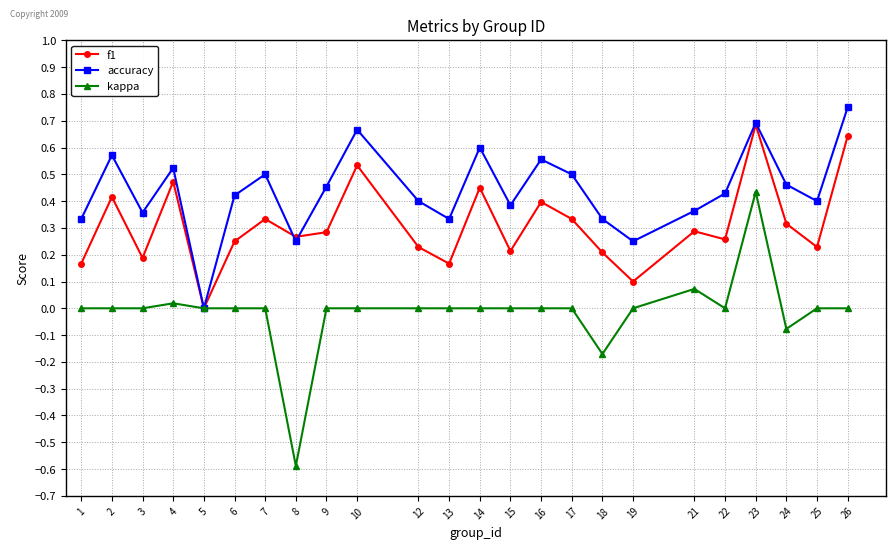

Which series has the largest total across all categories?

accuracy